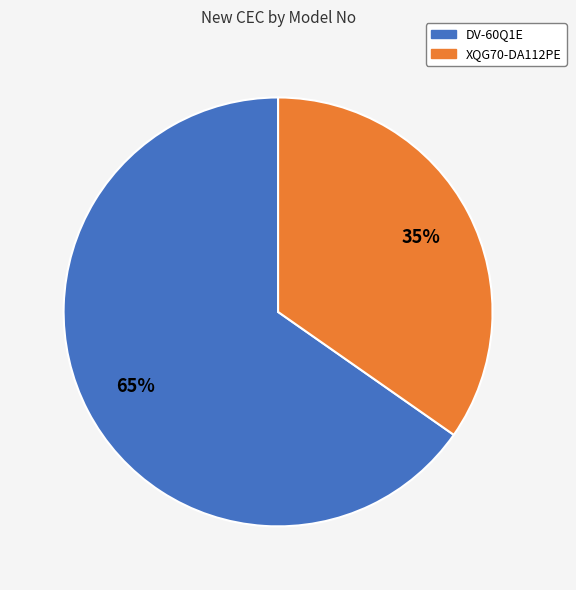

How many slices are in this pie chart?

2